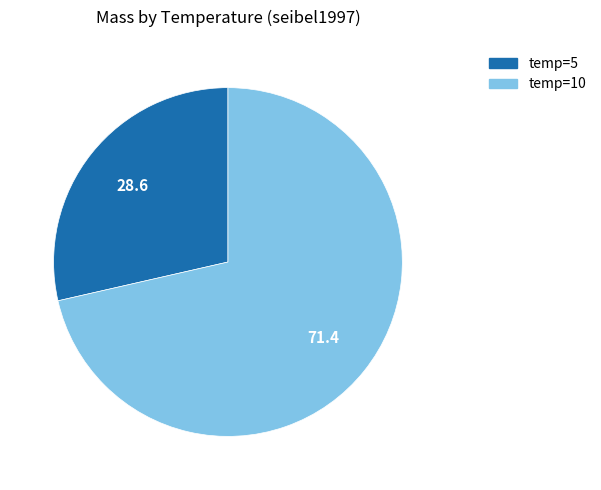

Does any single category account for the majority?

Yes